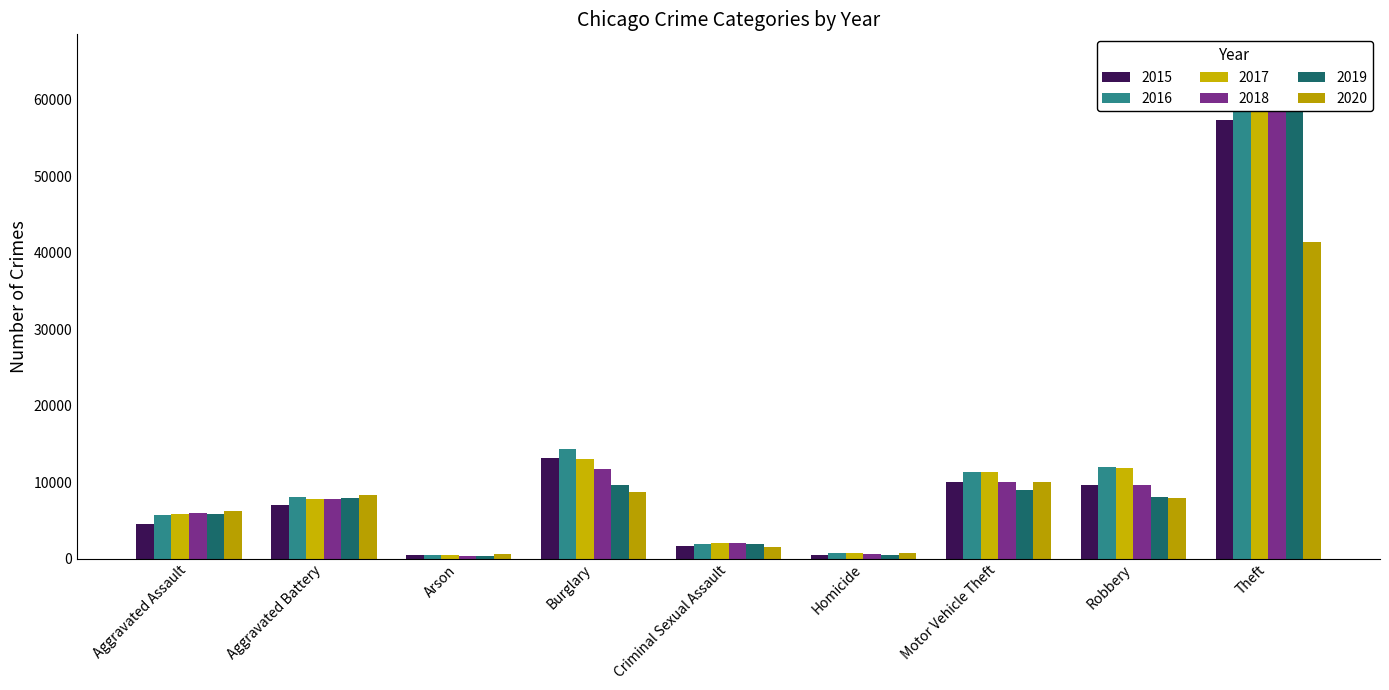

The value of 2018 at Burglary is 4453. True or false?

False